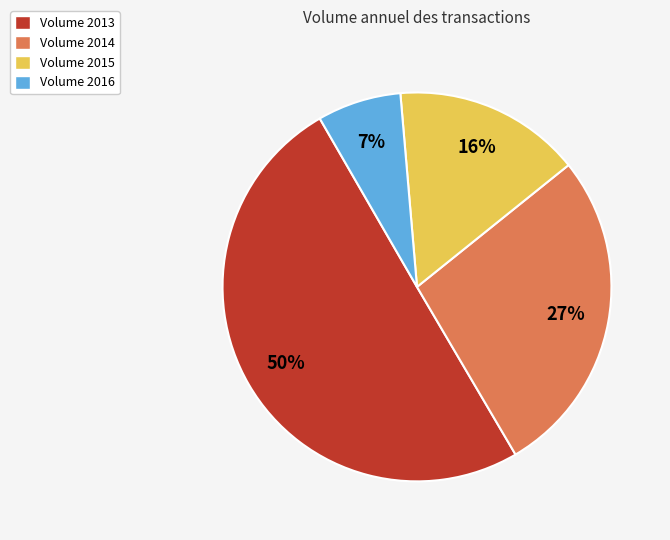

To the nearest percent, what is the average slice percentage?

25%